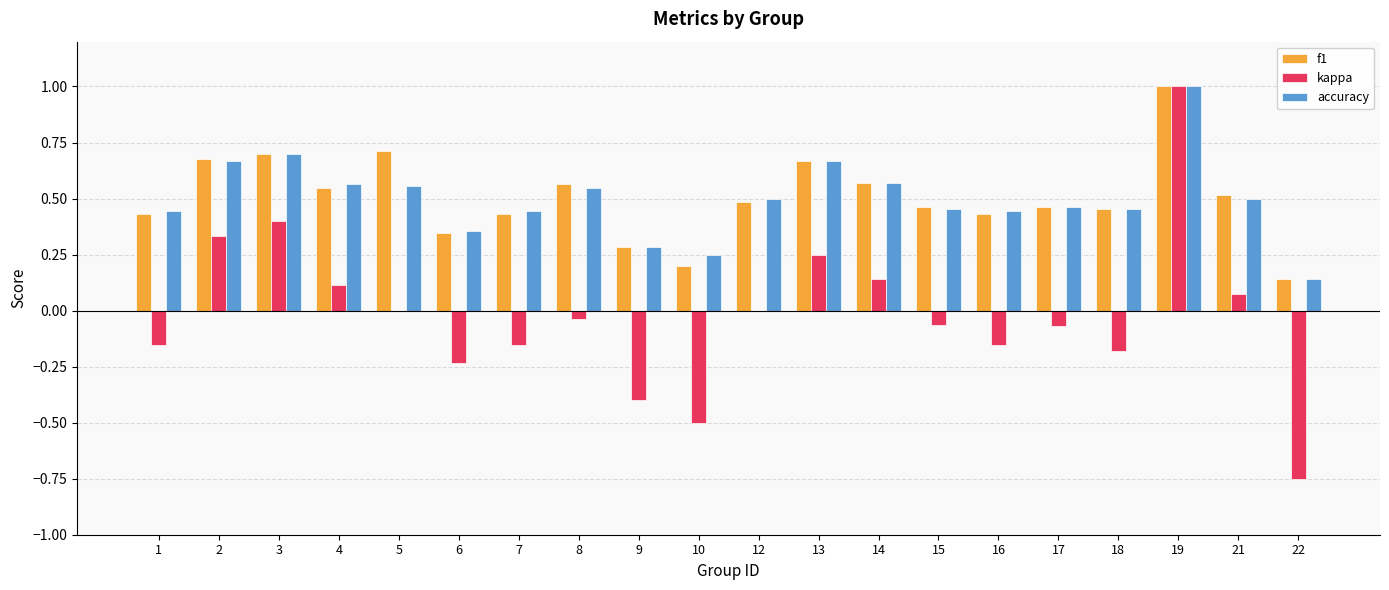

Count the number of categories in the chart.

20